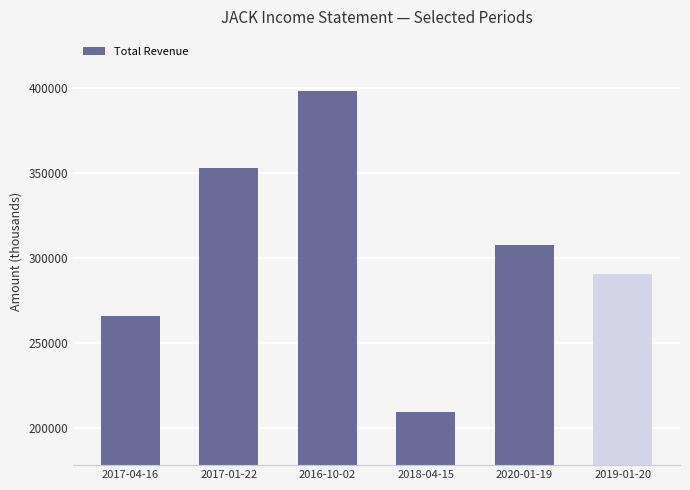

Count the values in the range 265900 to 353200.

4